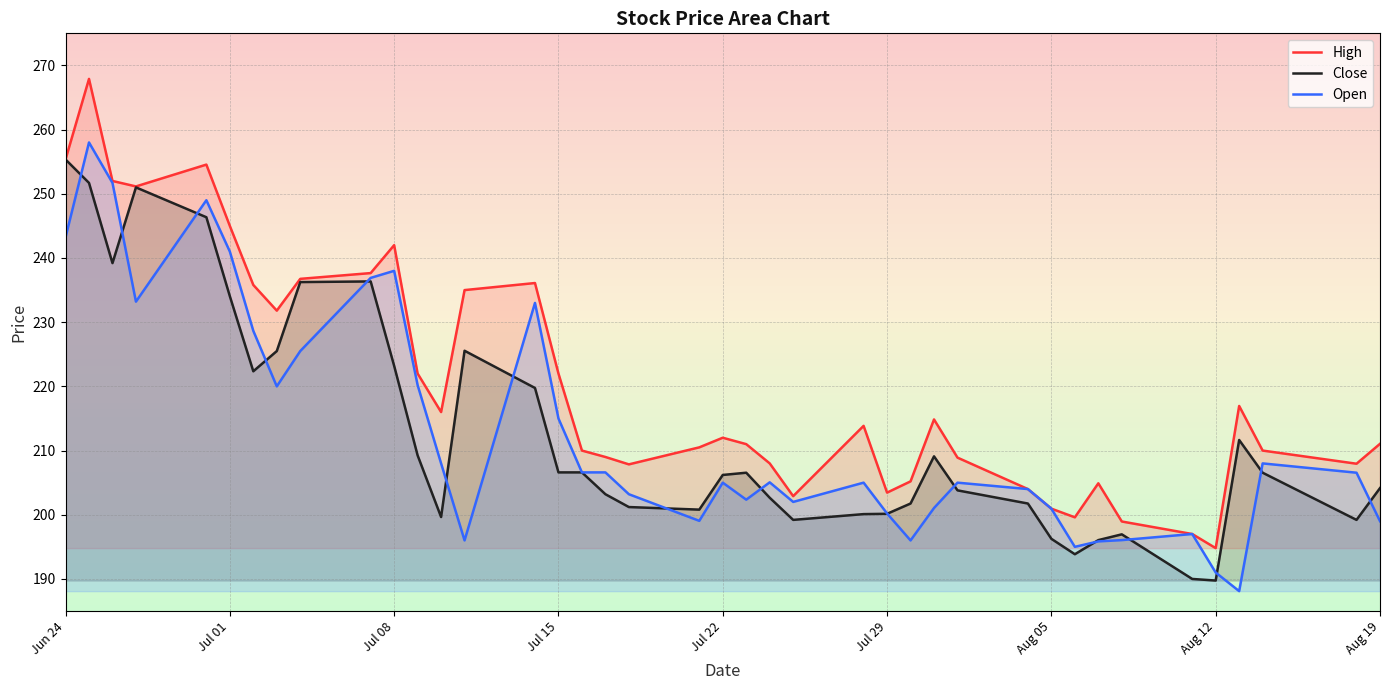

At how many categories does at least one series exceed 262?

1